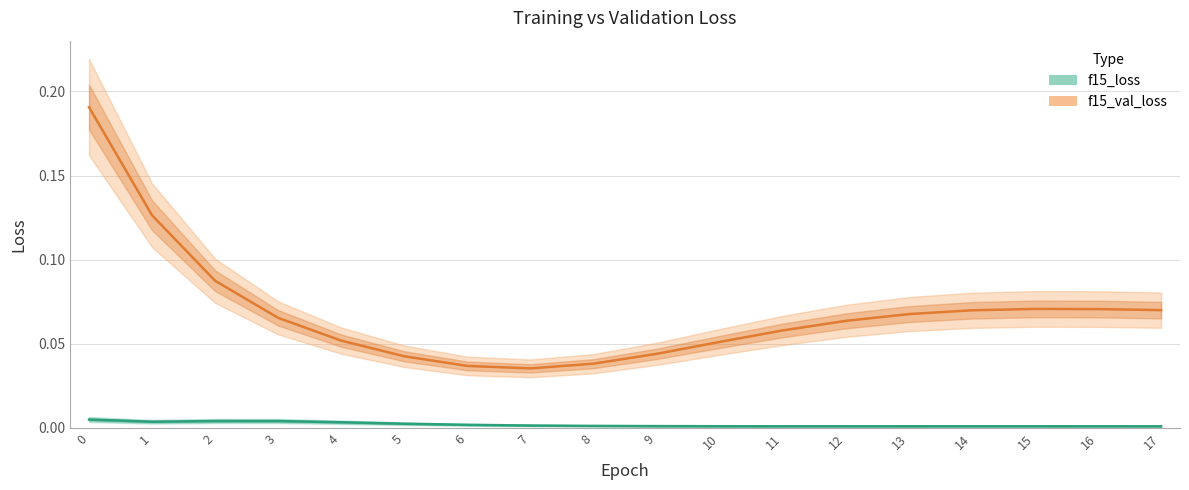

What is the maximum value for f15_val_loss?

0.2